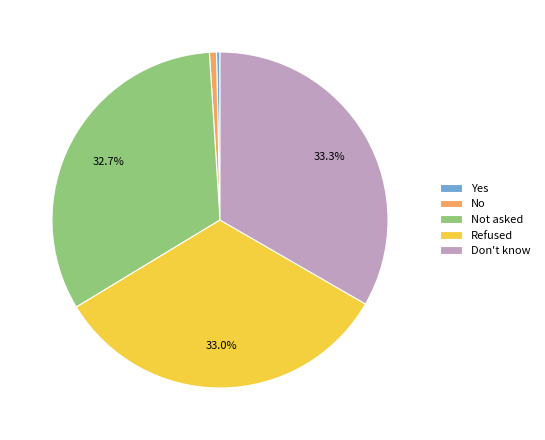

What is the ratio of the value at Don't know to the value at Yes?

99.0